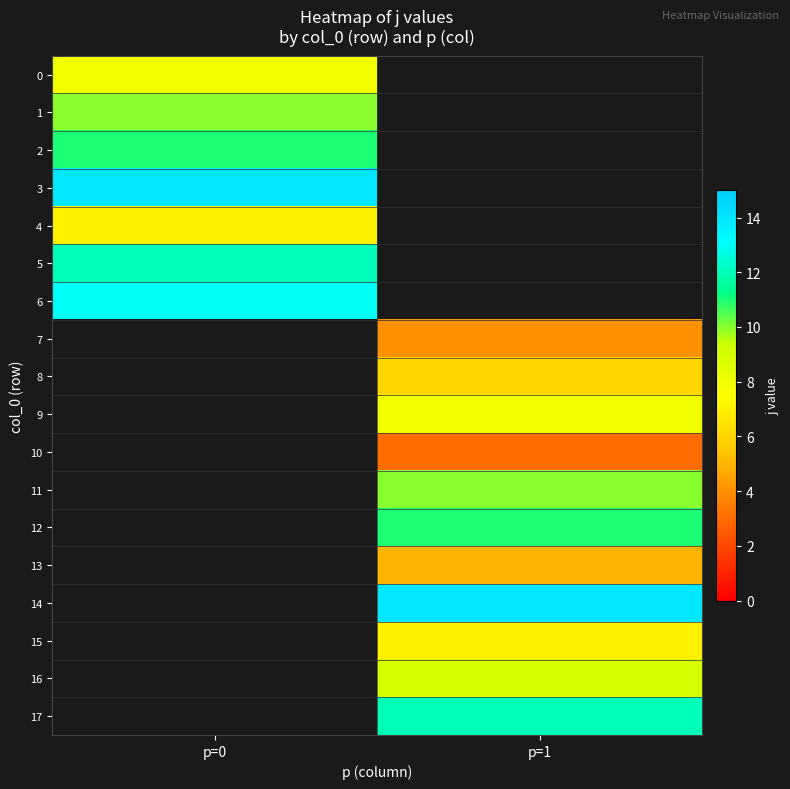

What is the difference between the highest and lowest values at p=0?

7.0